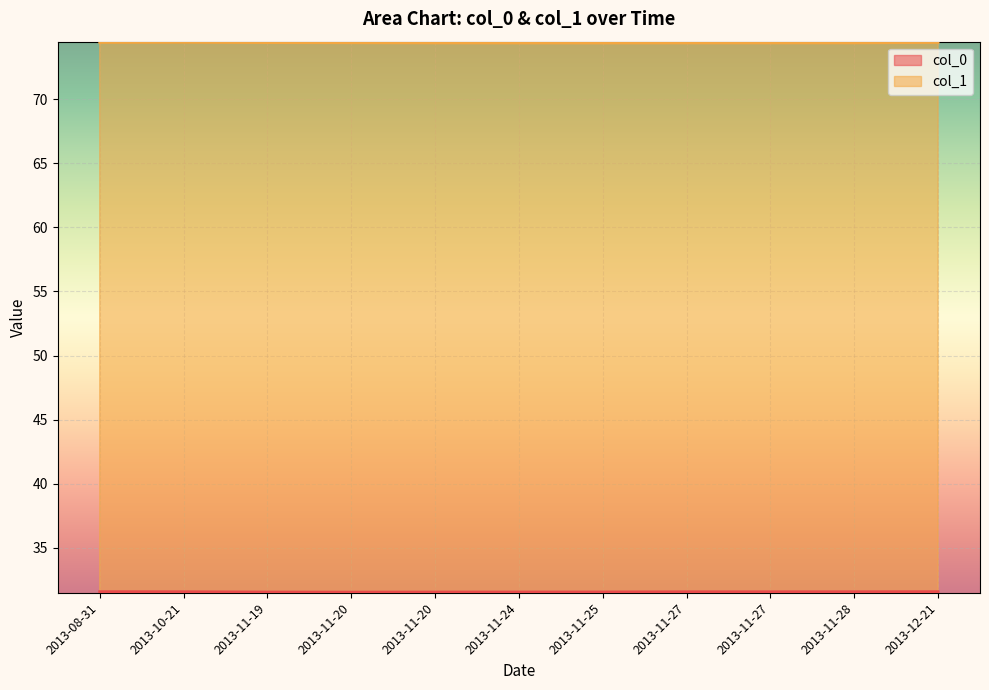

List the series in order of their overall mean, lowest first.

col_0, col_1